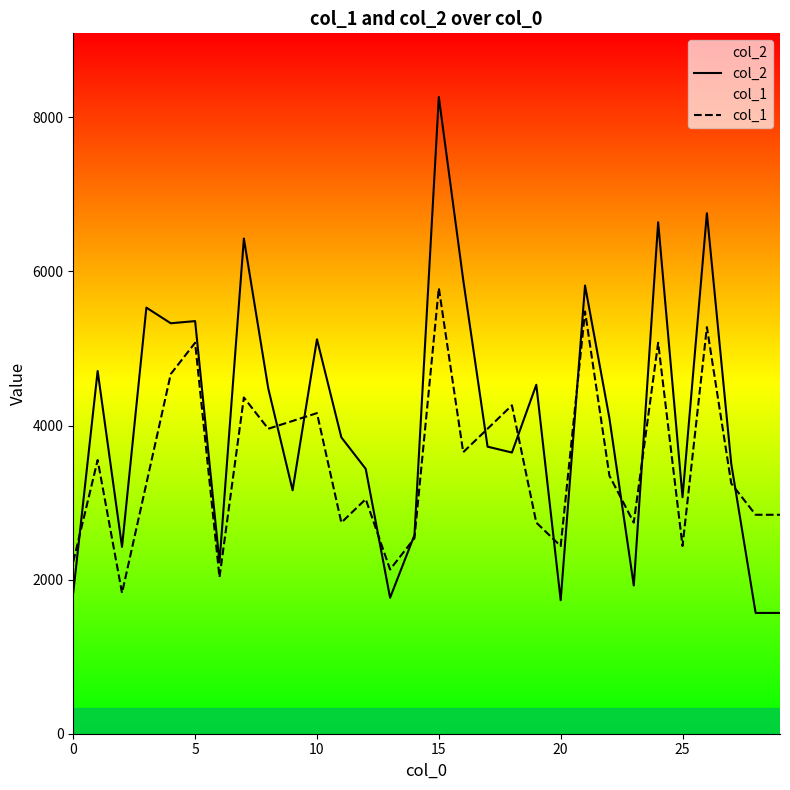

How many intersections are there between col_2 and col_1?

12